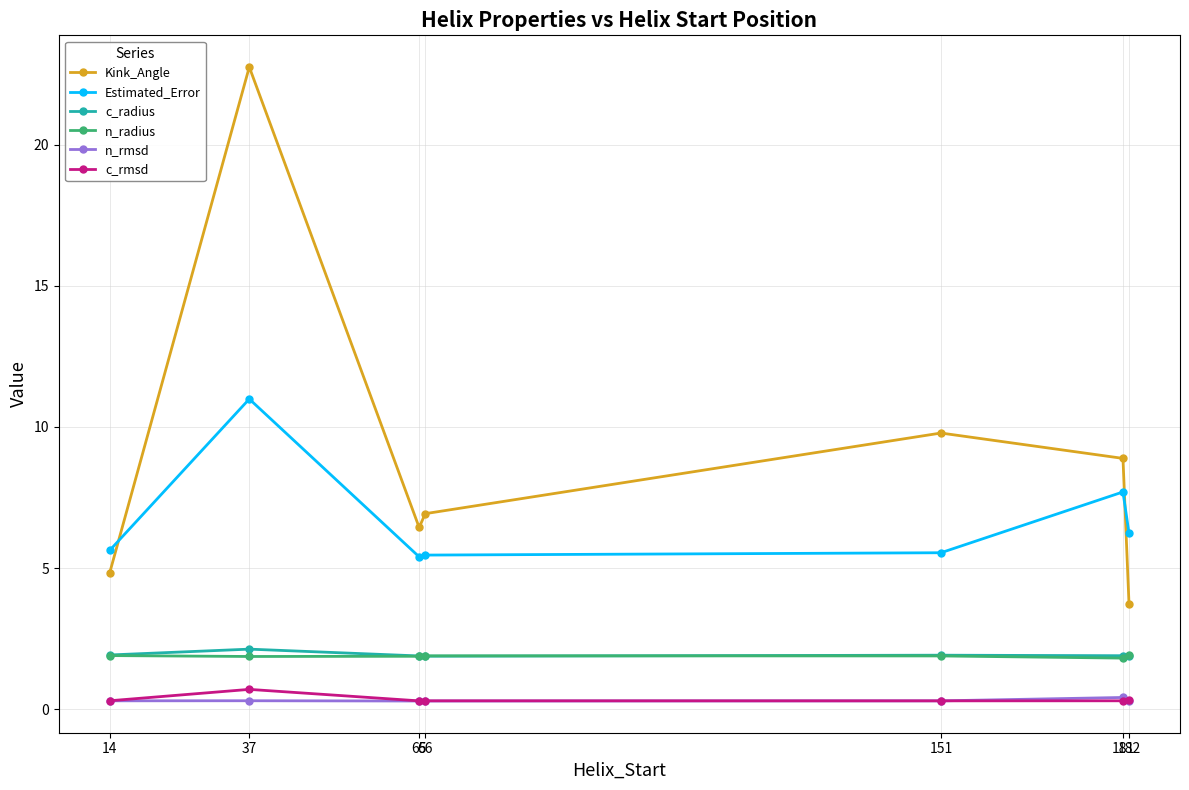

What is the value of the n_radius point at the 3rd from the left?

1.9